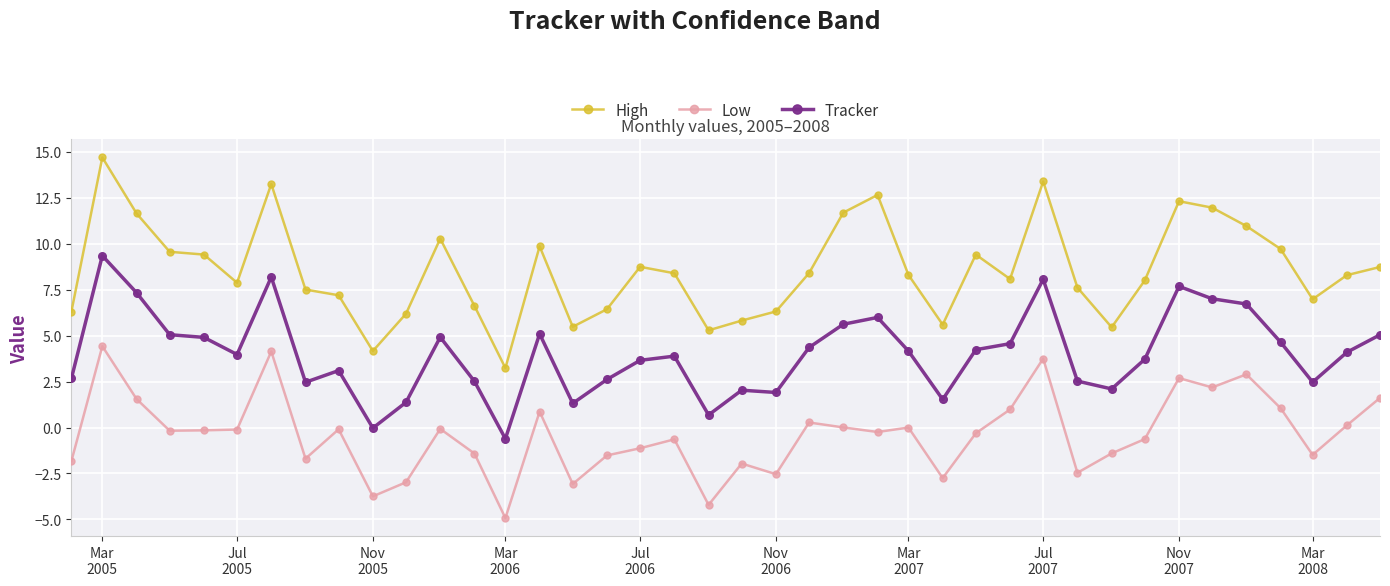

Which series has the largest total across all categories?

High